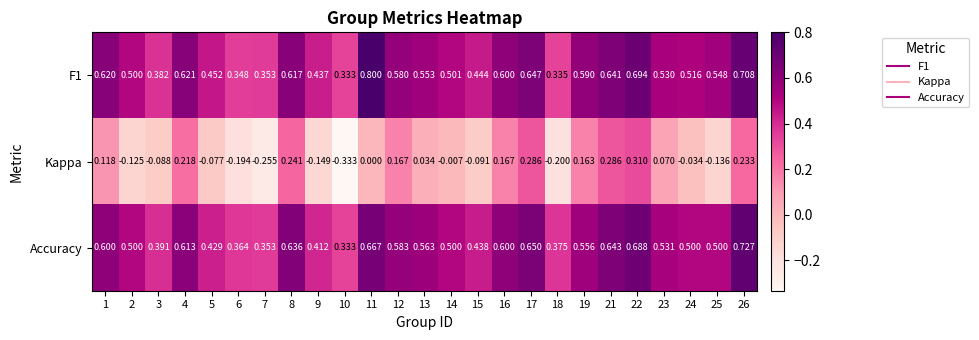

Which series has the widest spread of values?

Kappa